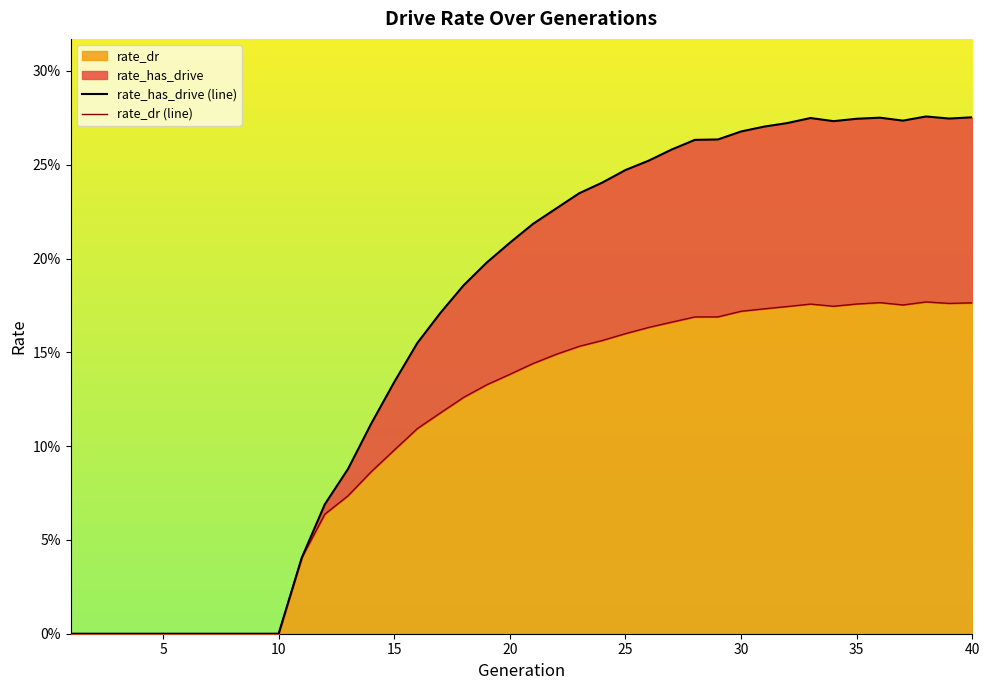

What is the highest value of the rate_has_drive series?

0.3